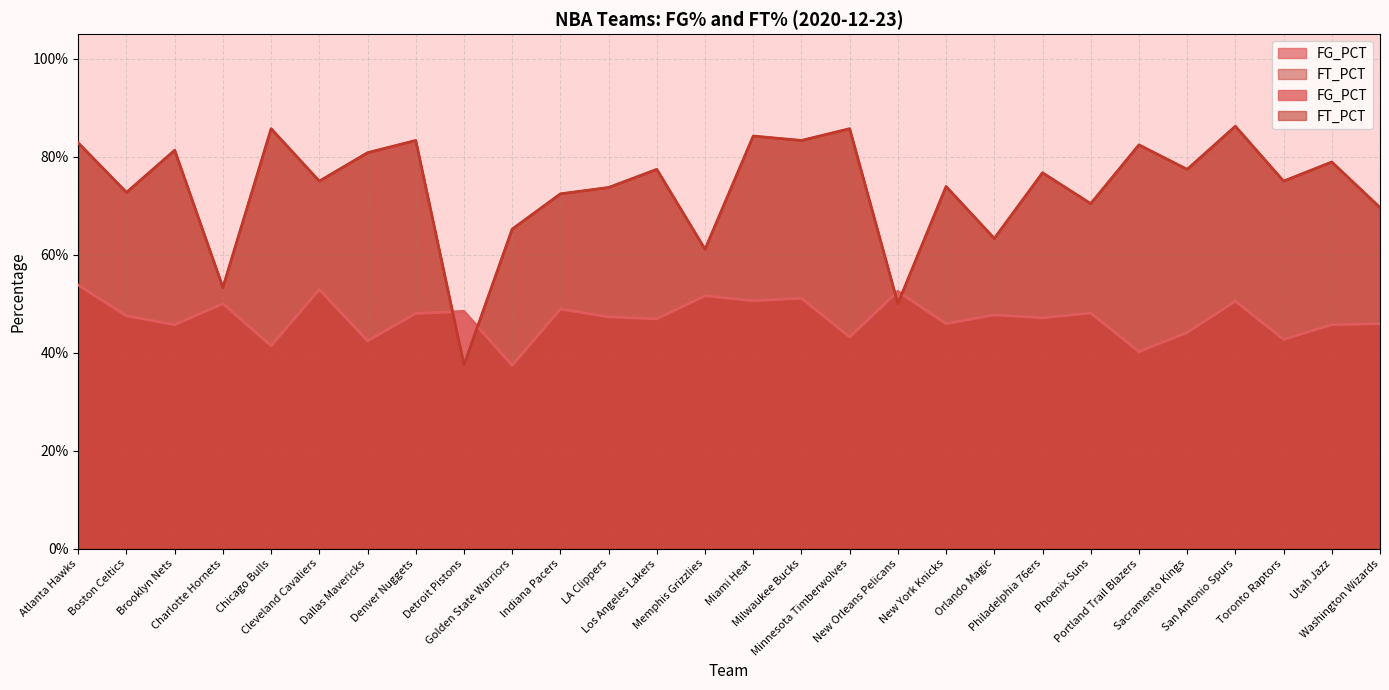

Reading left to right, extract all data points from this chart.

FG_PCT: 0.5	0.5	0.5	0.5	0.4	0.5	0.4	0.5	0.5	0.4	0.5	0.5	0.5	0.5	0.5	0.5	0.4	0.5	0.5	0.5	0.5	0.5	0.4	0.4	0.5	0.4	0.5	0.5
FT_PCT: 0.8	0.7	0.8	0.5	0.9	0.8	0.8	0.8	0.4	0.7	0.7	0.7	0.8	0.6	0.8	0.8	0.9	0.5	0.7	0.6	0.8	0.7	0.8	0.8	0.9	0.8	0.8	0.7